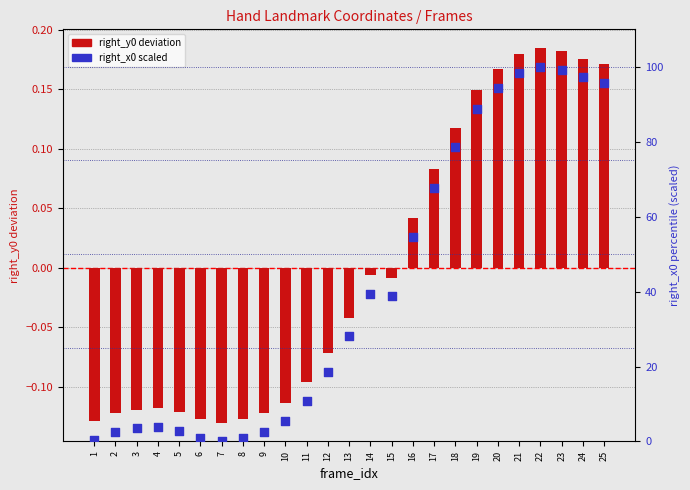

Which series has the largest Y range (max minus min)?

right_x0 (scaled)